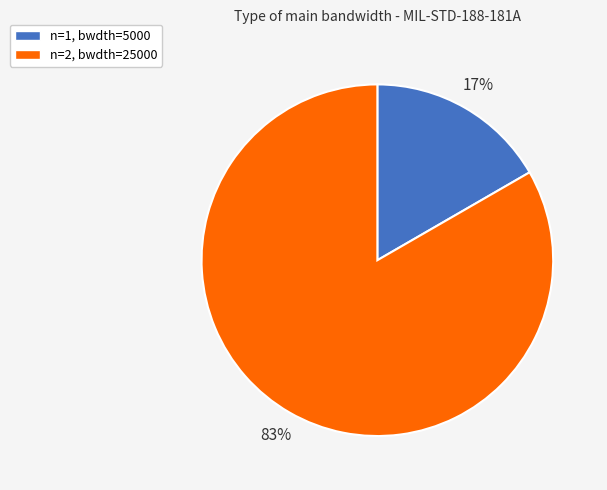

Which slice represents more than half of the pie?

n=2, bwdth=25000